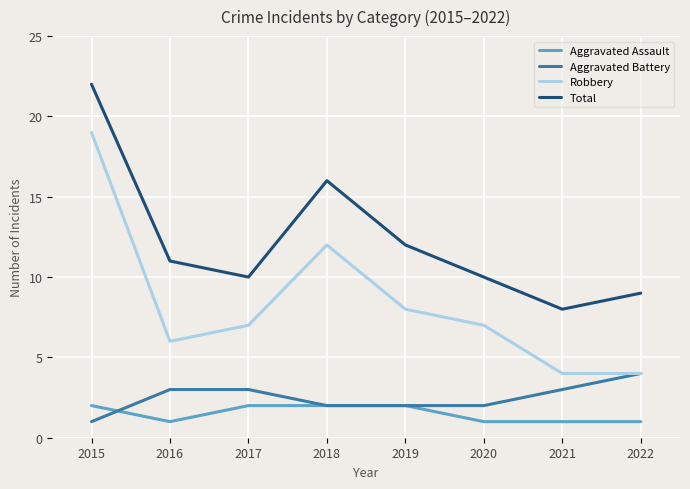

Rank the series by their maximum value, from lowest to highest.

Aggravated Assault, Aggravated Battery, Robbery, Total